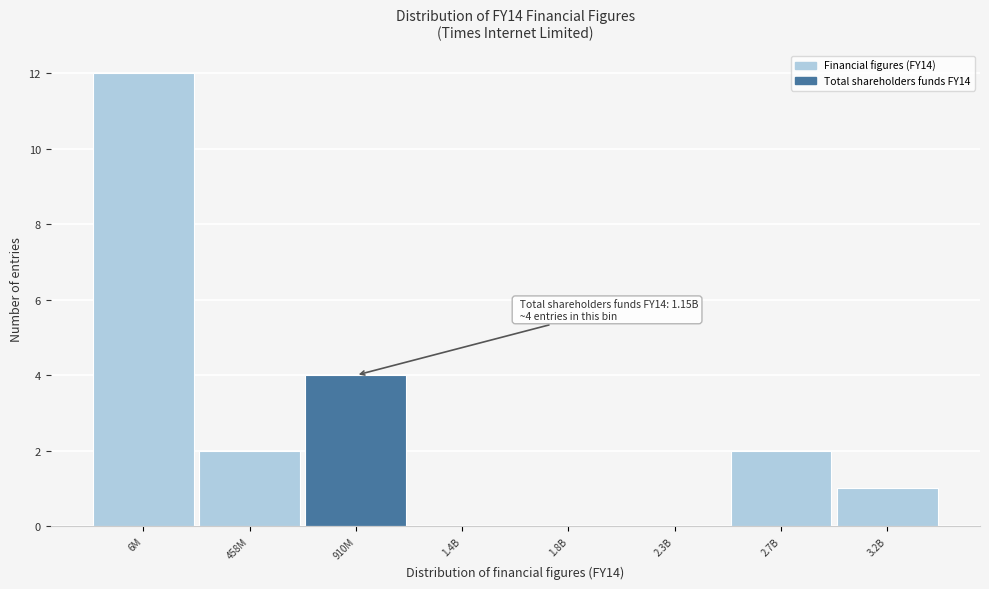

Reading right to left, transcribe all the data shown in this chart.

3.2B=1	2.7B=2	2.3B=0	1.8B=0	1.4B=0	910M=4	458M=2	6M=12